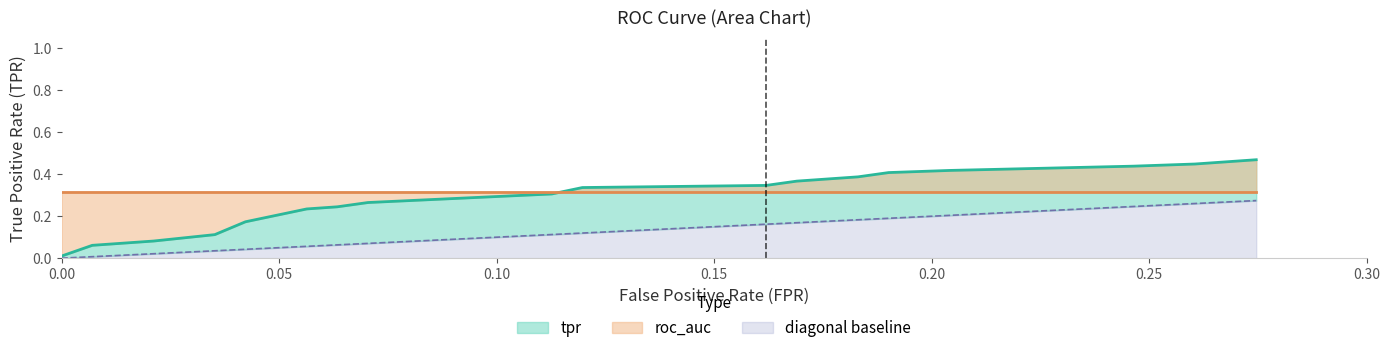

True or false: fpr and tpr intersect in this chart.

False